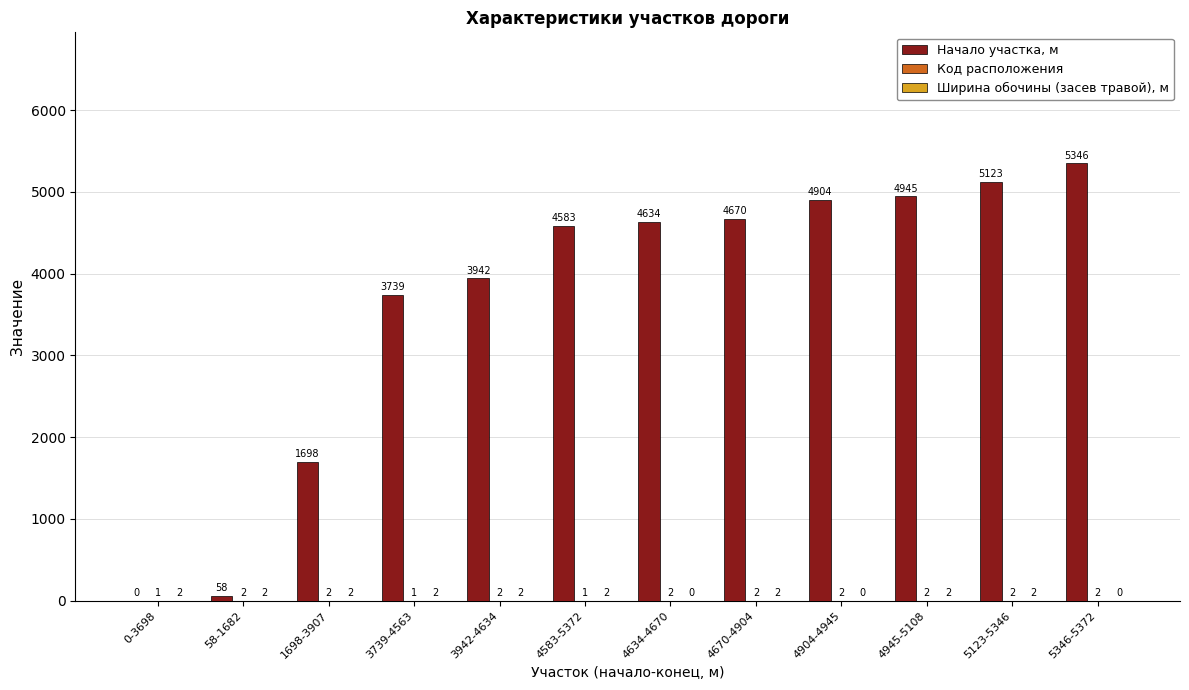

Which series has the largest total across all categories?

Начало участка, м